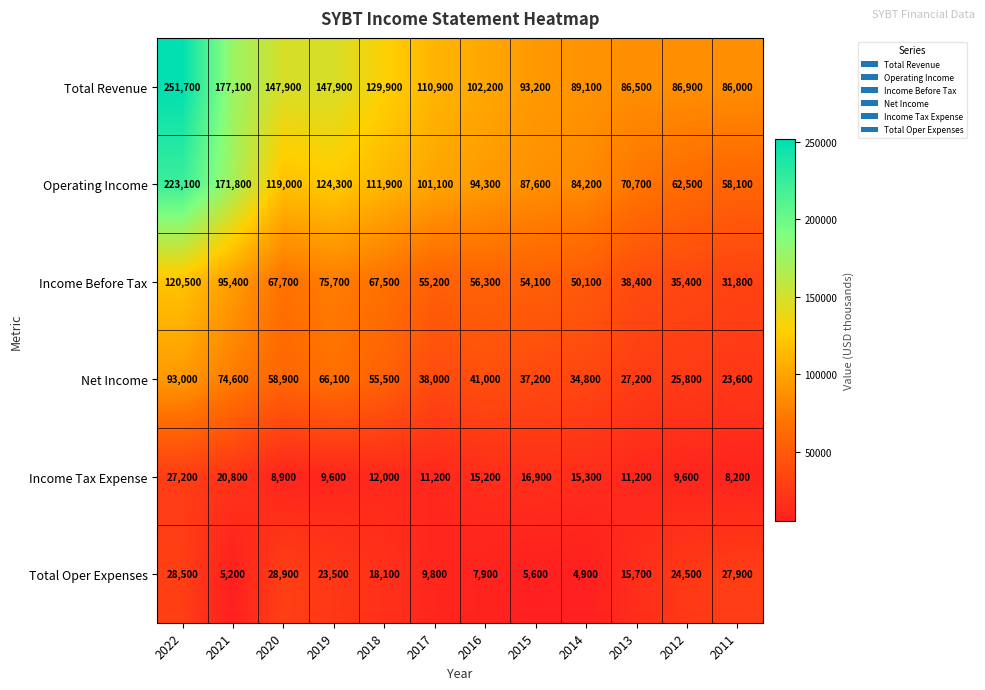

The value of Total Oper Expenses at 2012 is 24500. True or false?

True